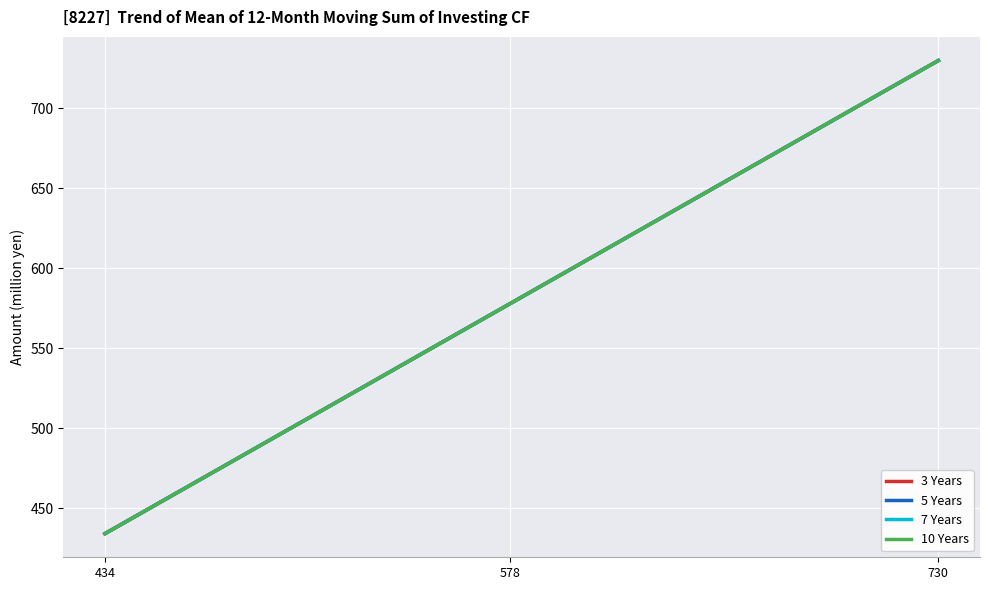

What is the difference between the maximum and minimum values in the 3 Years series?

296